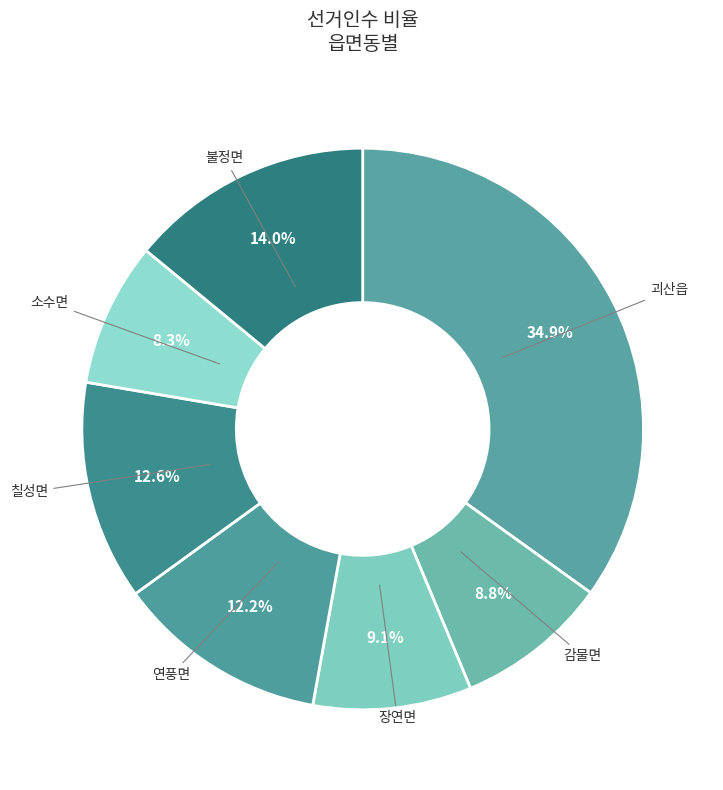

How many slices are in this pie chart?

7